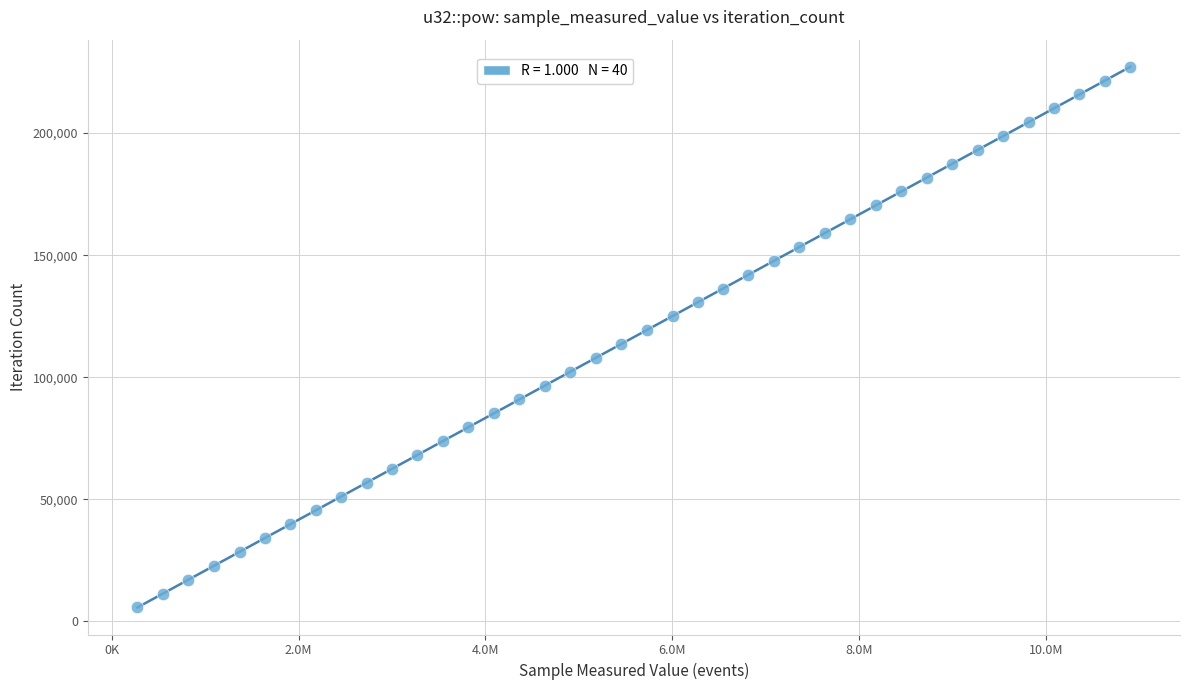

What is the range of Y values (max minus min)?

221520